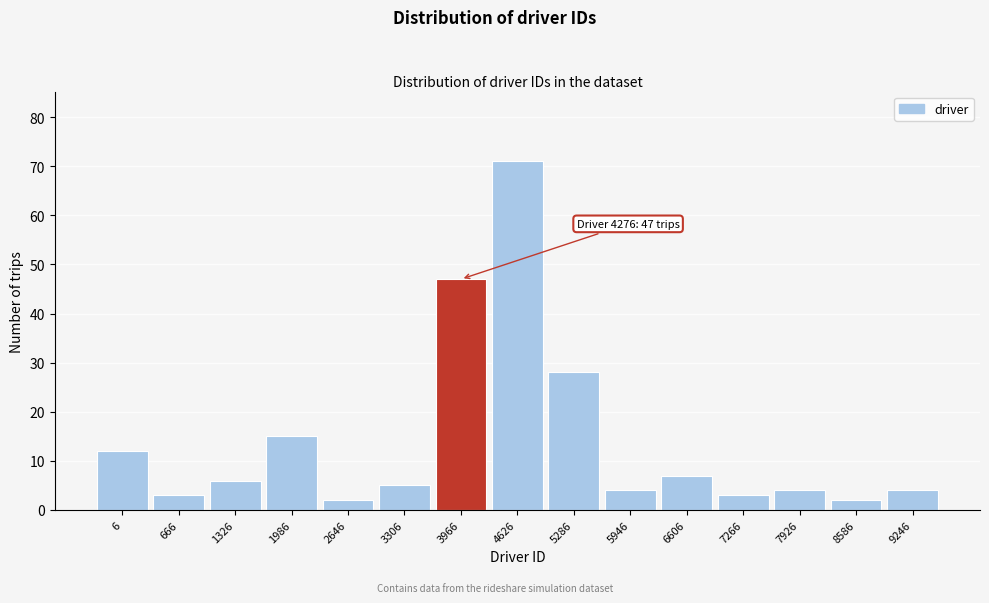

Reading right to left, extract all data points from this chart.

9246=4	8586=2	7926=4	7266=3	6606=7	5946=4	5286=28	4626=71	3966=47	3306=5	2646=2	1986=15	1326=6	666=3	6=12